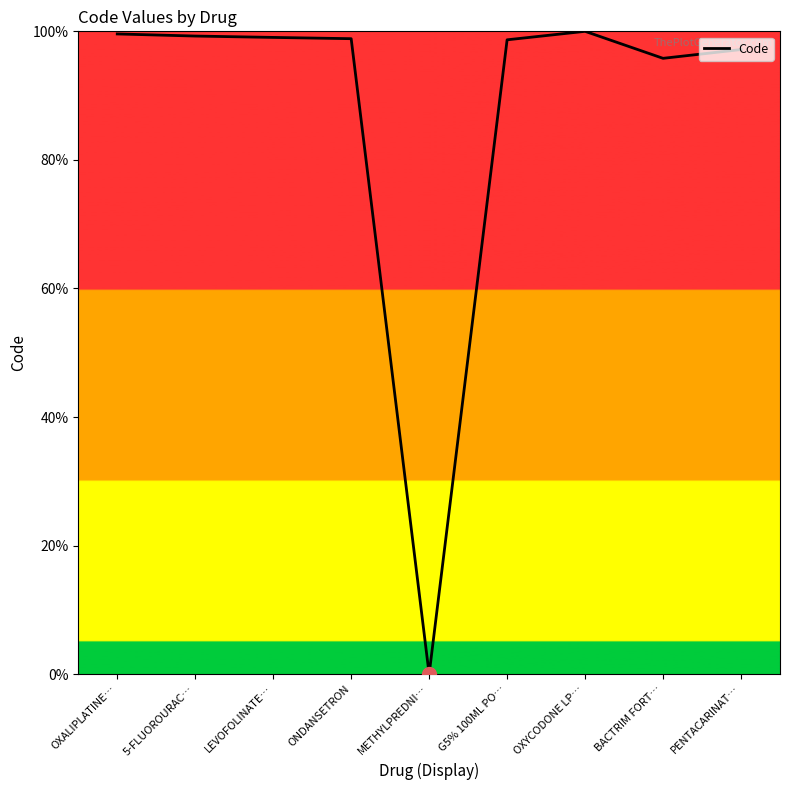

What position from the left is ONDANSETRON?

4